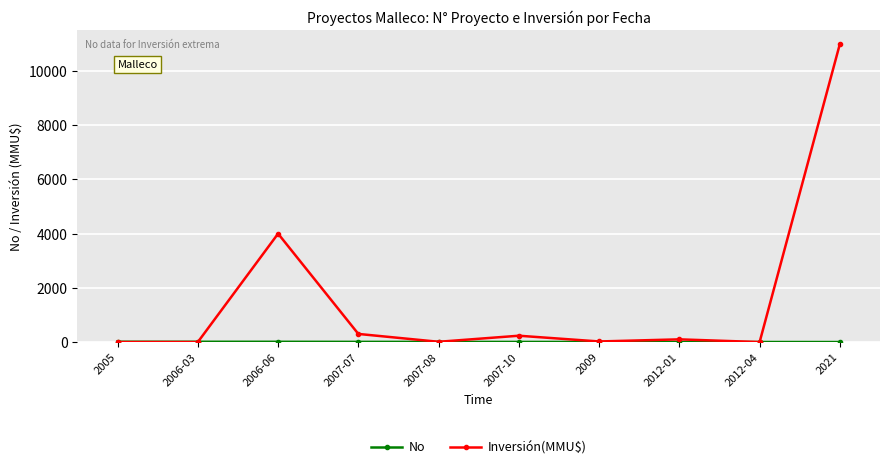

Which label corresponds to the largest value in the chart?

2021